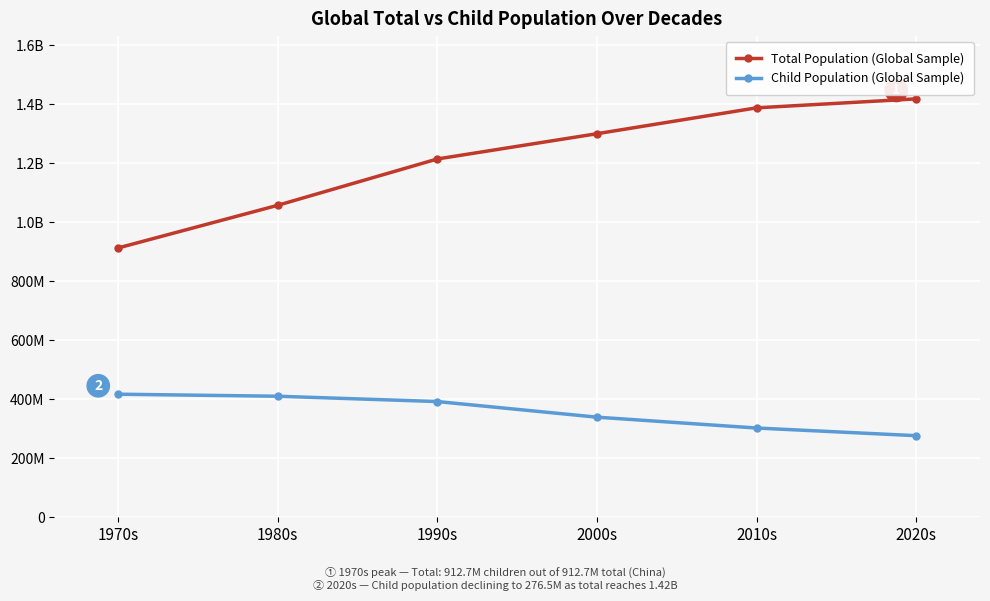

What is the label of the 4th point from the left?

2000s